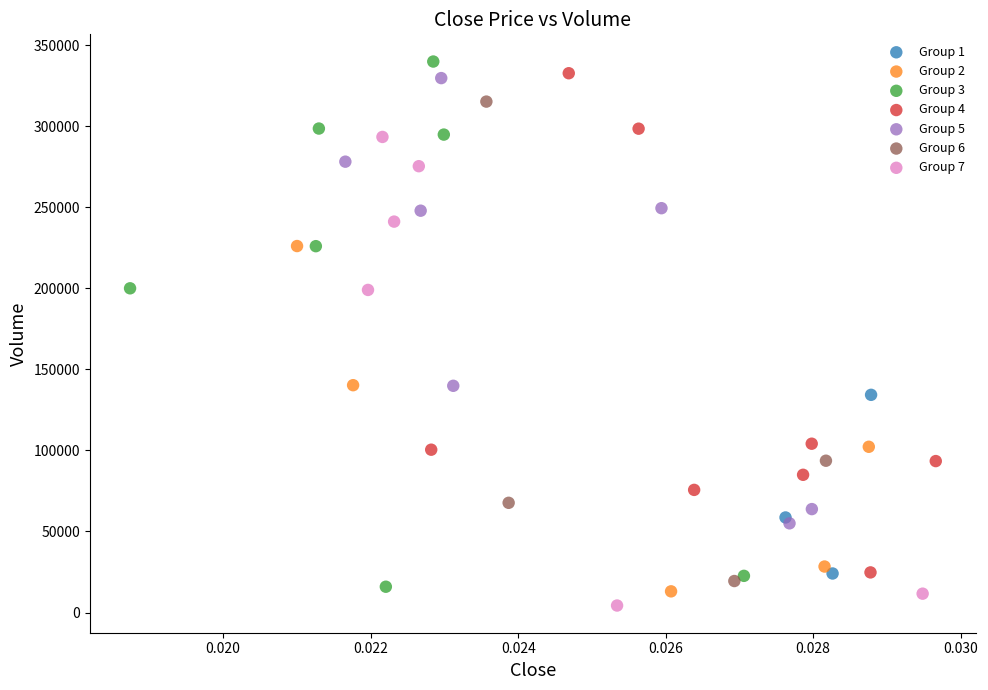

Which series has the largest Y range (max minus min)?

Group 3